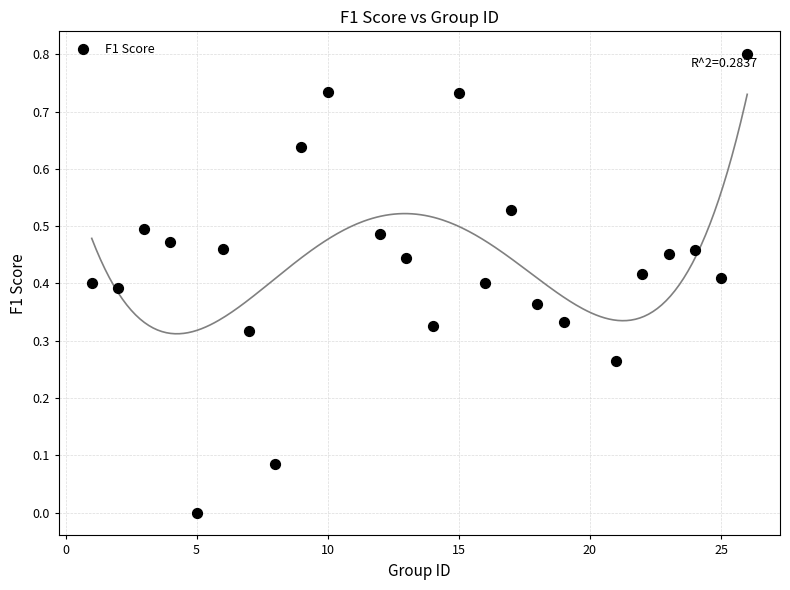

What is the range of Y values (max minus min)?

0.8